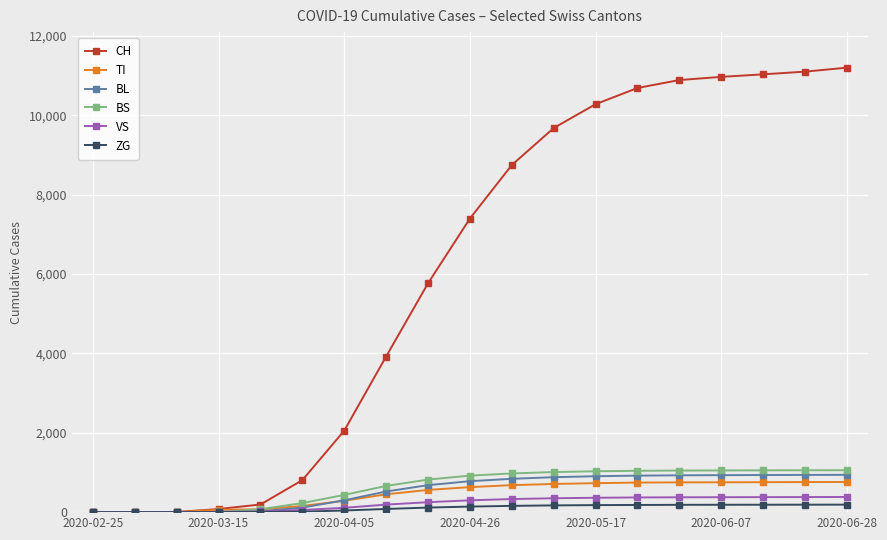

What is the maximum value for TI?

760